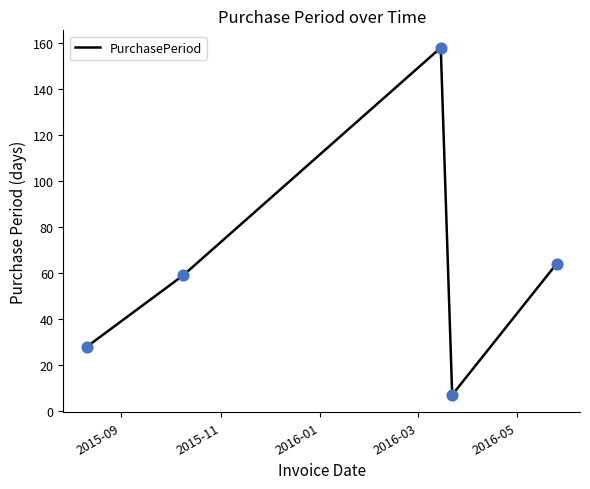

What is the smallest value displayed?

7